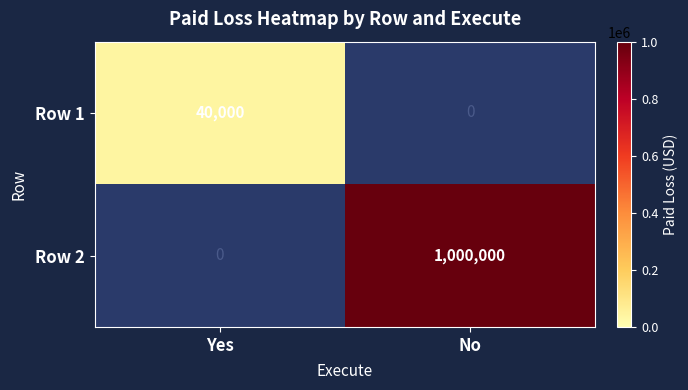

At how many categories does at least one series exceed 273306?

1